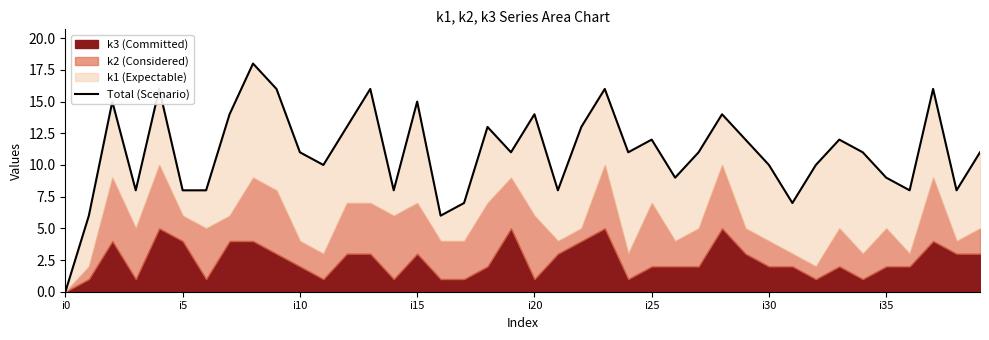

At which category does the chart reach its peak across all series?

8